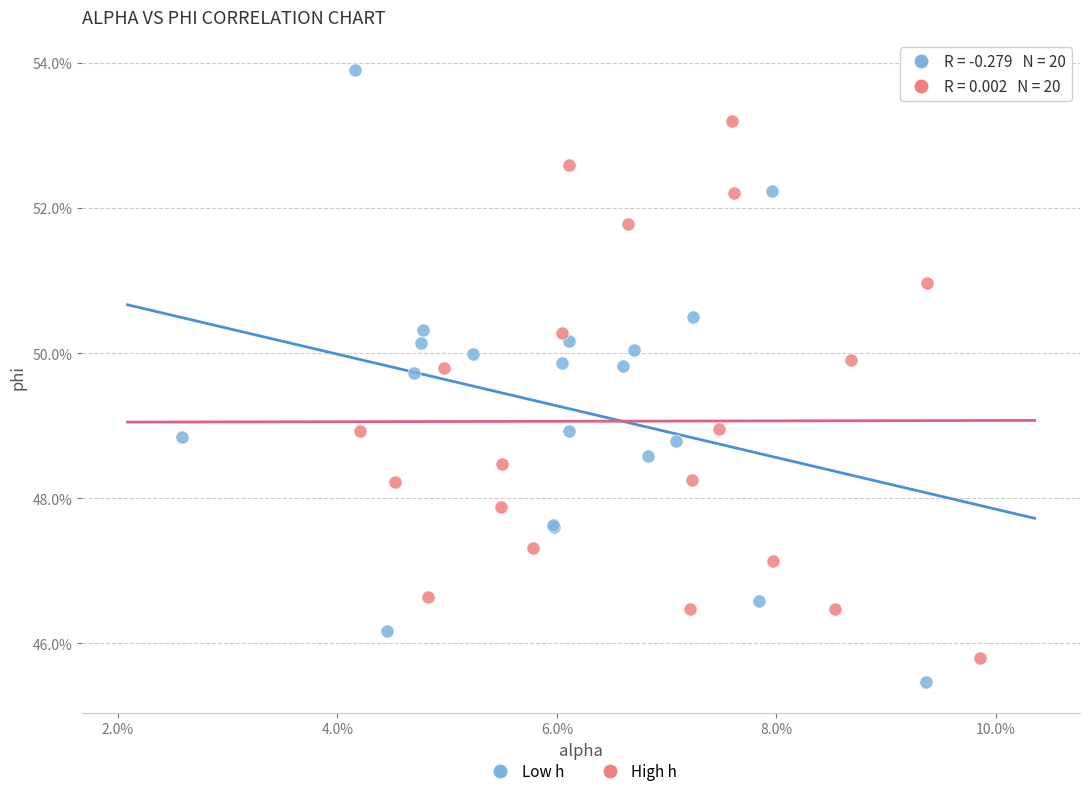

Which series reaches the minimum Y coordinate?

Low h